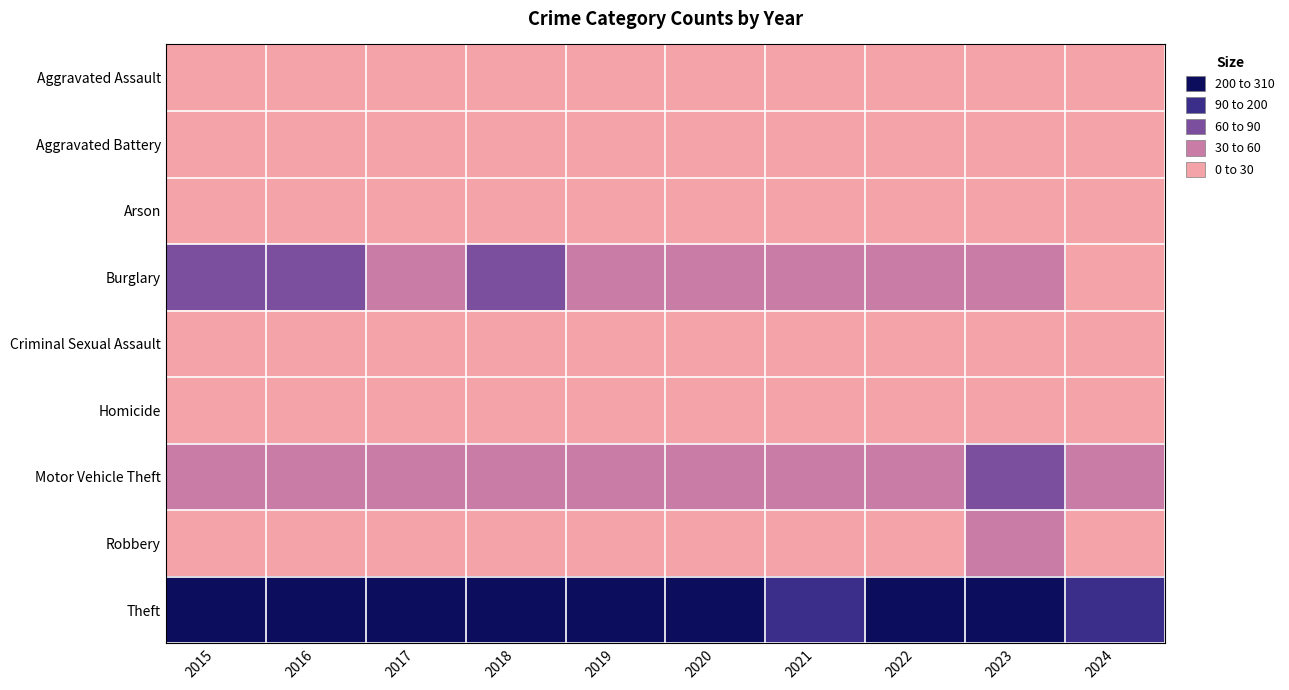

List the series in order of their peak value, lowest first.

Homicide, Arson, Criminal Sexual Assault, Aggravated Battery, Aggravated Assault, Robbery, Burglary, Motor Vehicle Theft, Theft